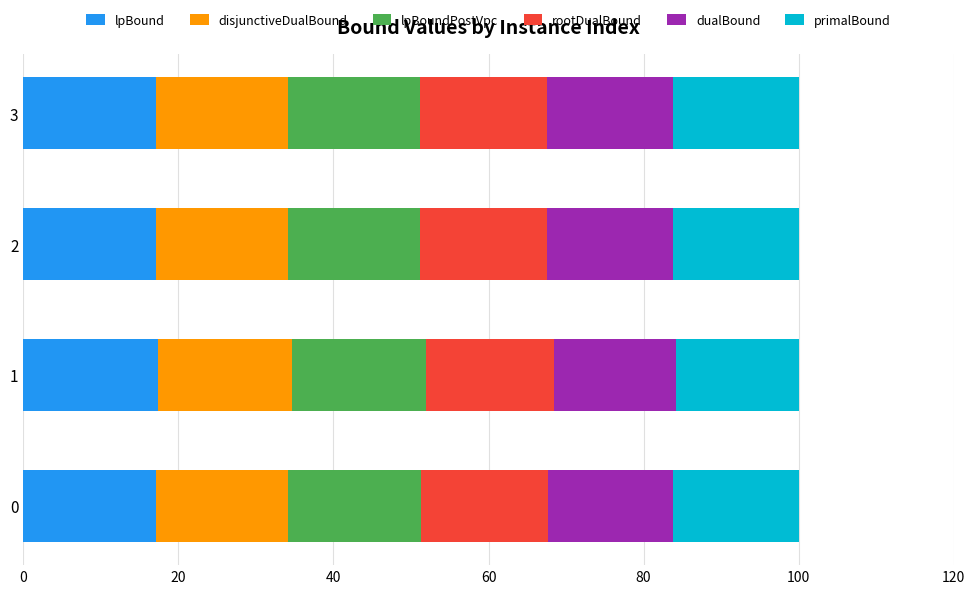

How many distinct data groups are displayed?

6